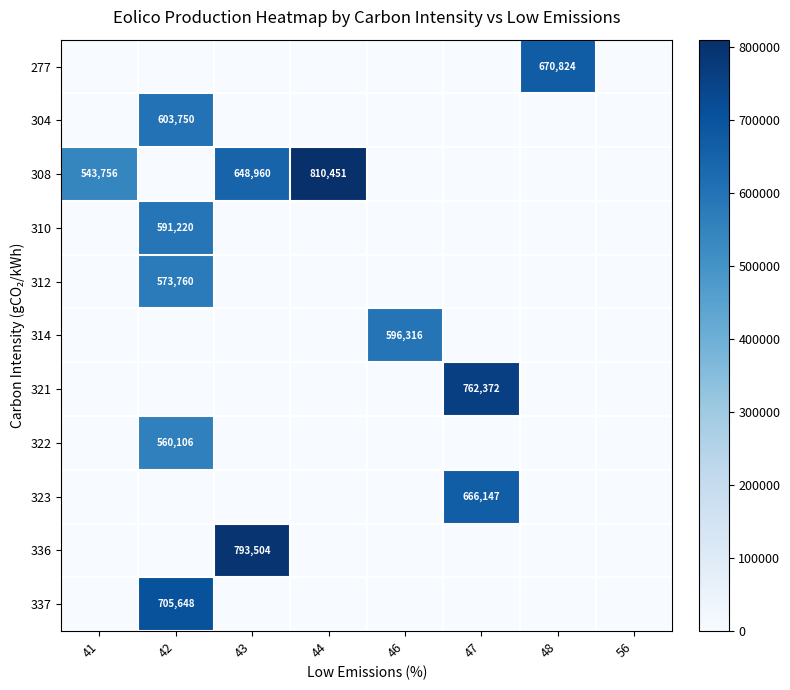

Which series has the largest total across all categories?

308